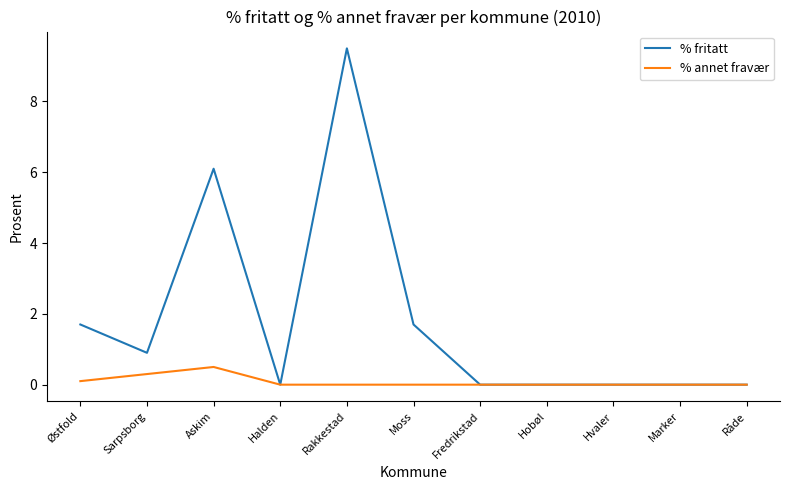

What position from the left is Fredrikstad?

7